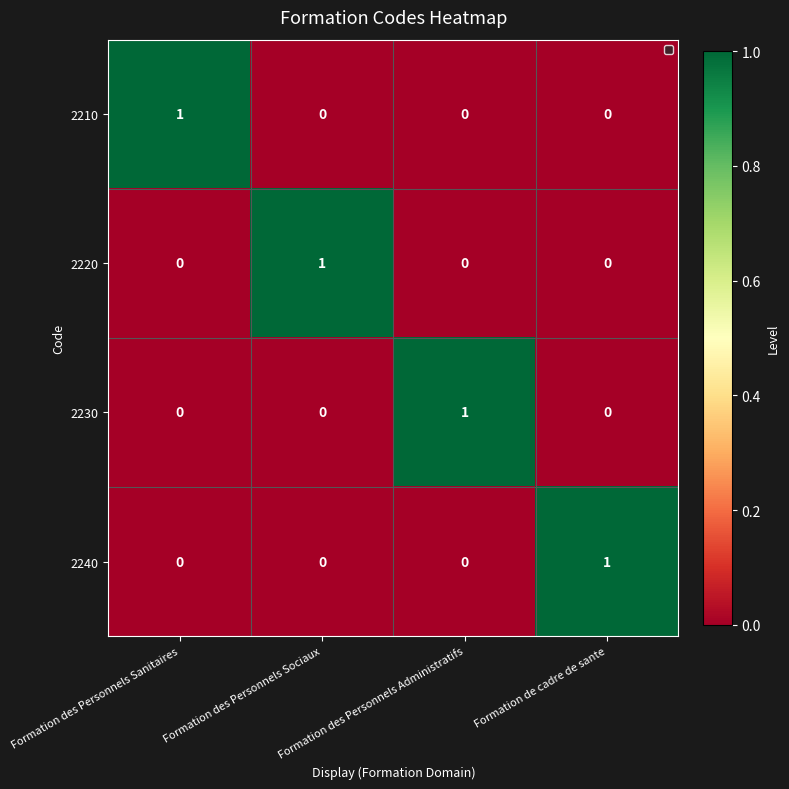

The value of 2240 at Formation de cadre de sante is 1. True or false?

True